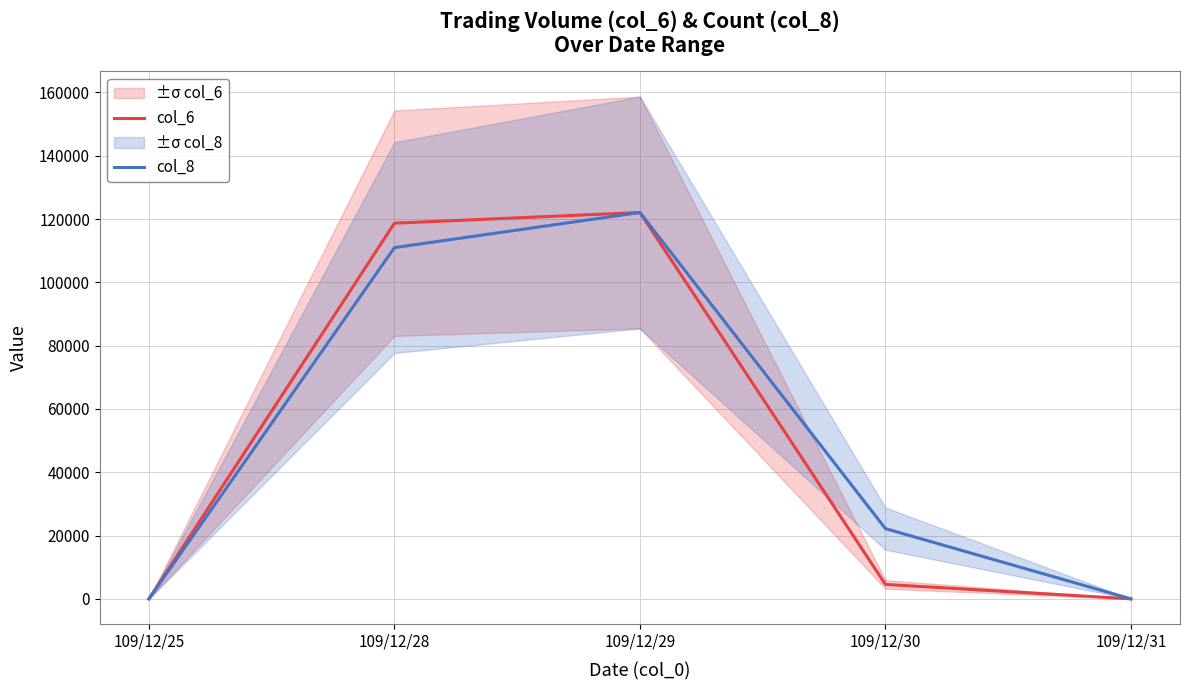

At which label is col_6 closest to 61030?

109/12/30